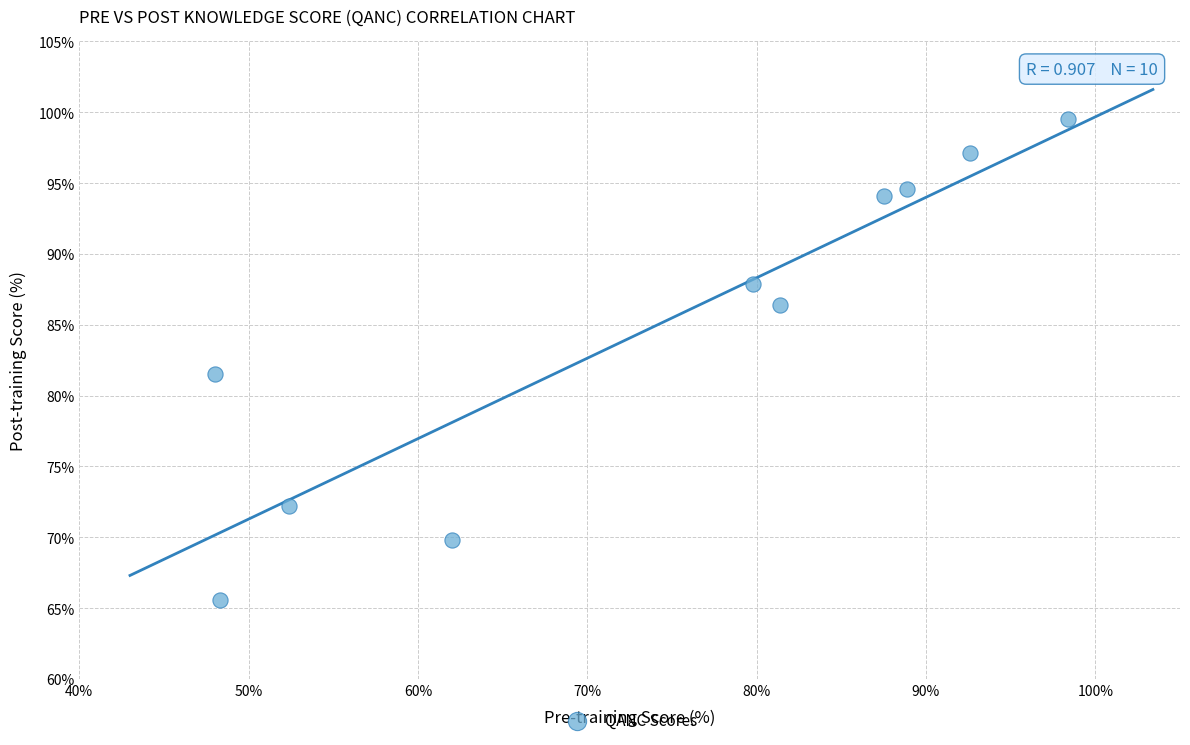

What Y value in the scatter plot is closest to 82?

81.5